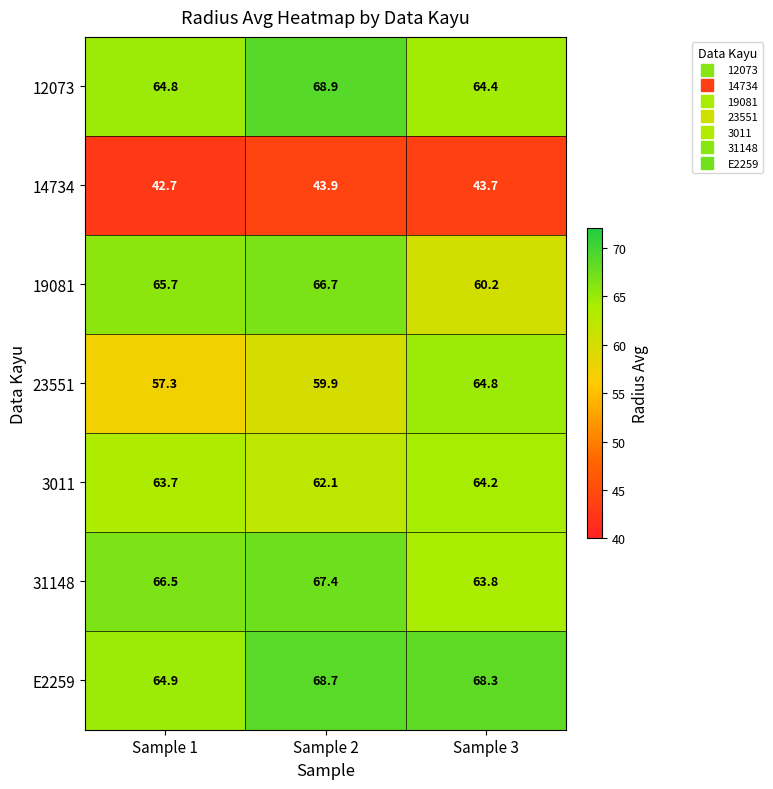

True or false: 14734 has a value of 42.7 at Sample 1.

True